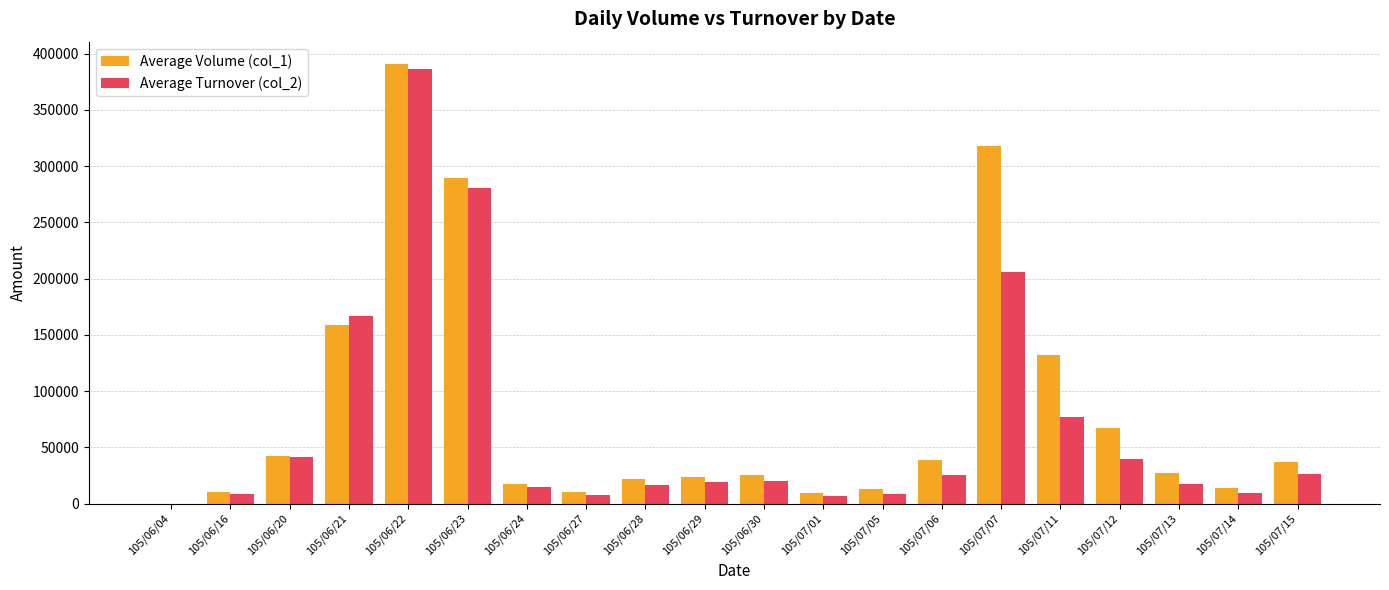

What is the maximum value shown in the chart?

391000